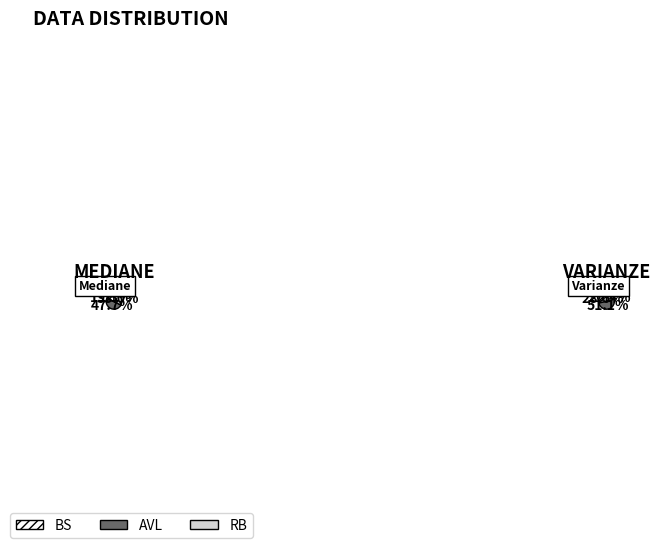

How many slices are in this pie chart?

10